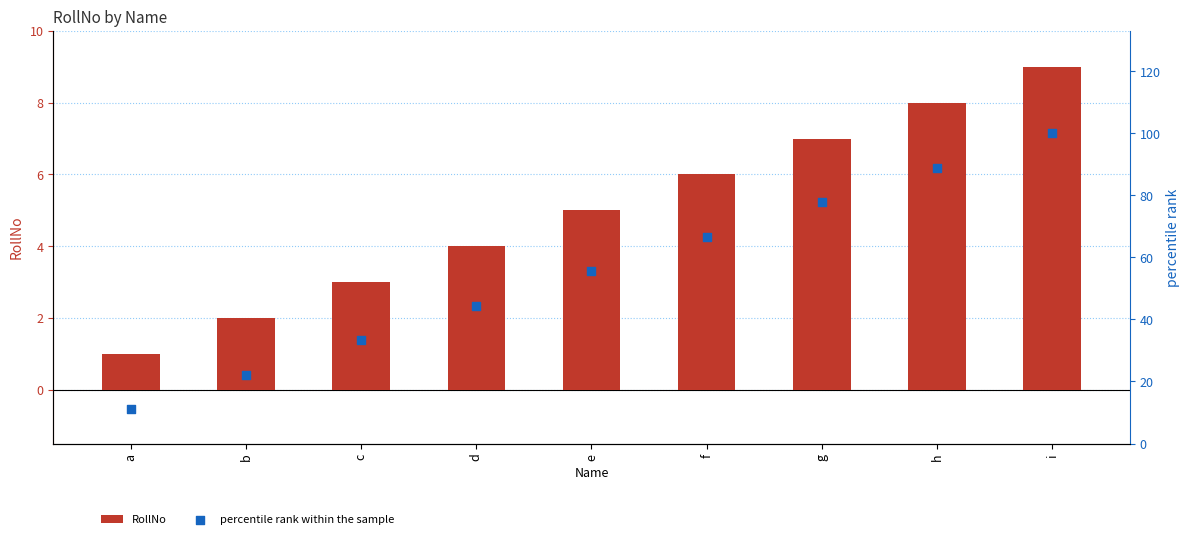

At how many categories does at least one series exceed 46?

5